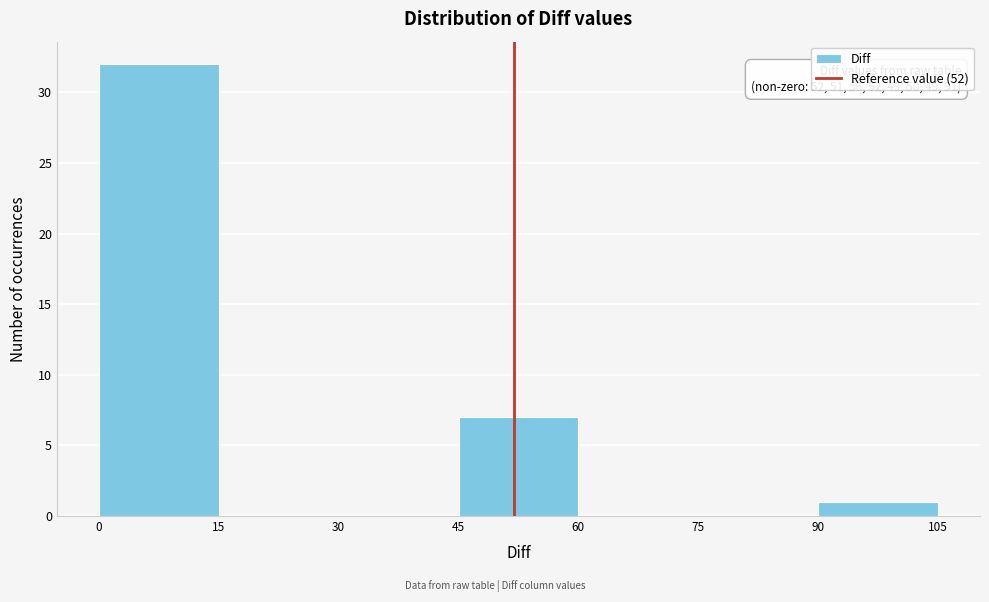

Over which range of the x-axis is the bar tallest?

0 to 15